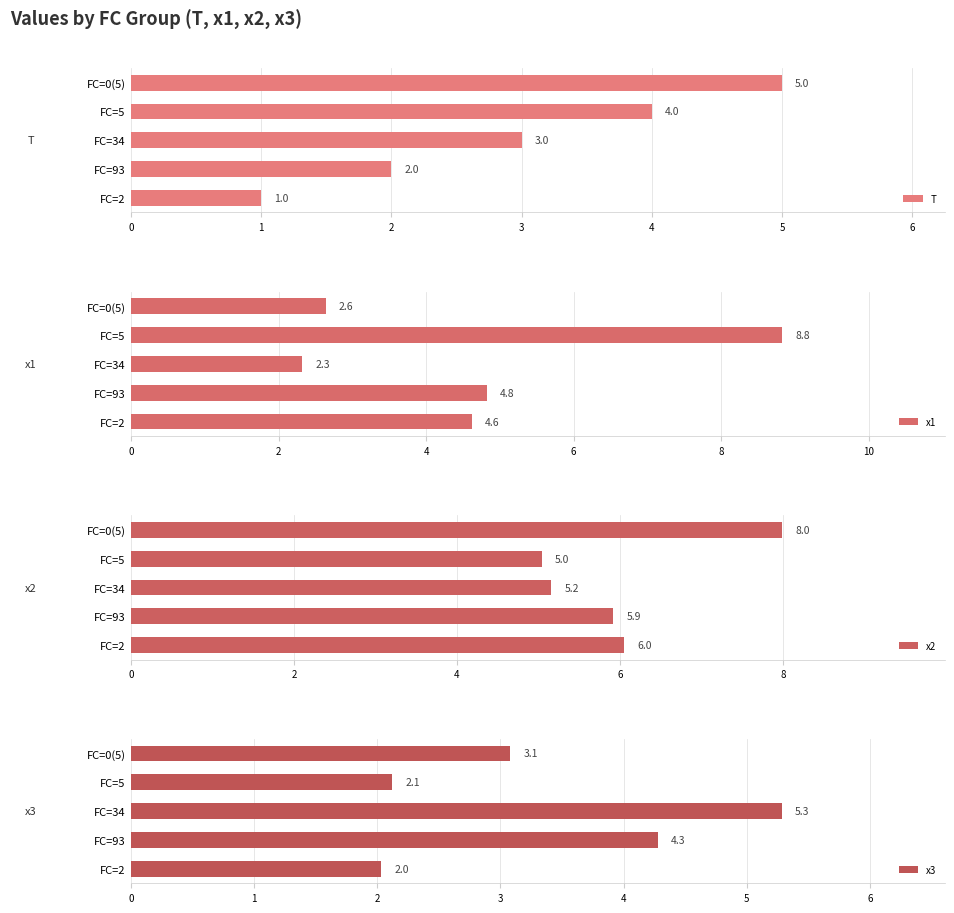

What is the average value of the T series?

3